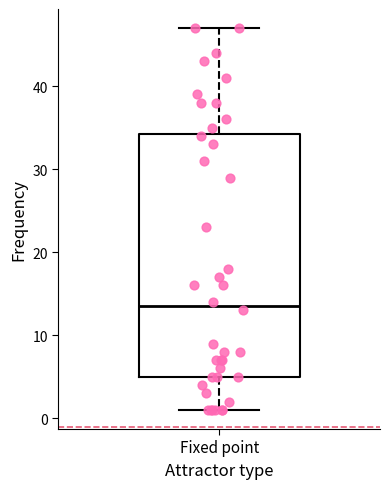

Read this box plot against the y-axis: the position of the median line, the range covered by the box, and the ends of both whiskers. The values are not printed on the chart, so give them approximately, as read against the axis.

median 14, box 5 to 34, whiskers 1 to 47